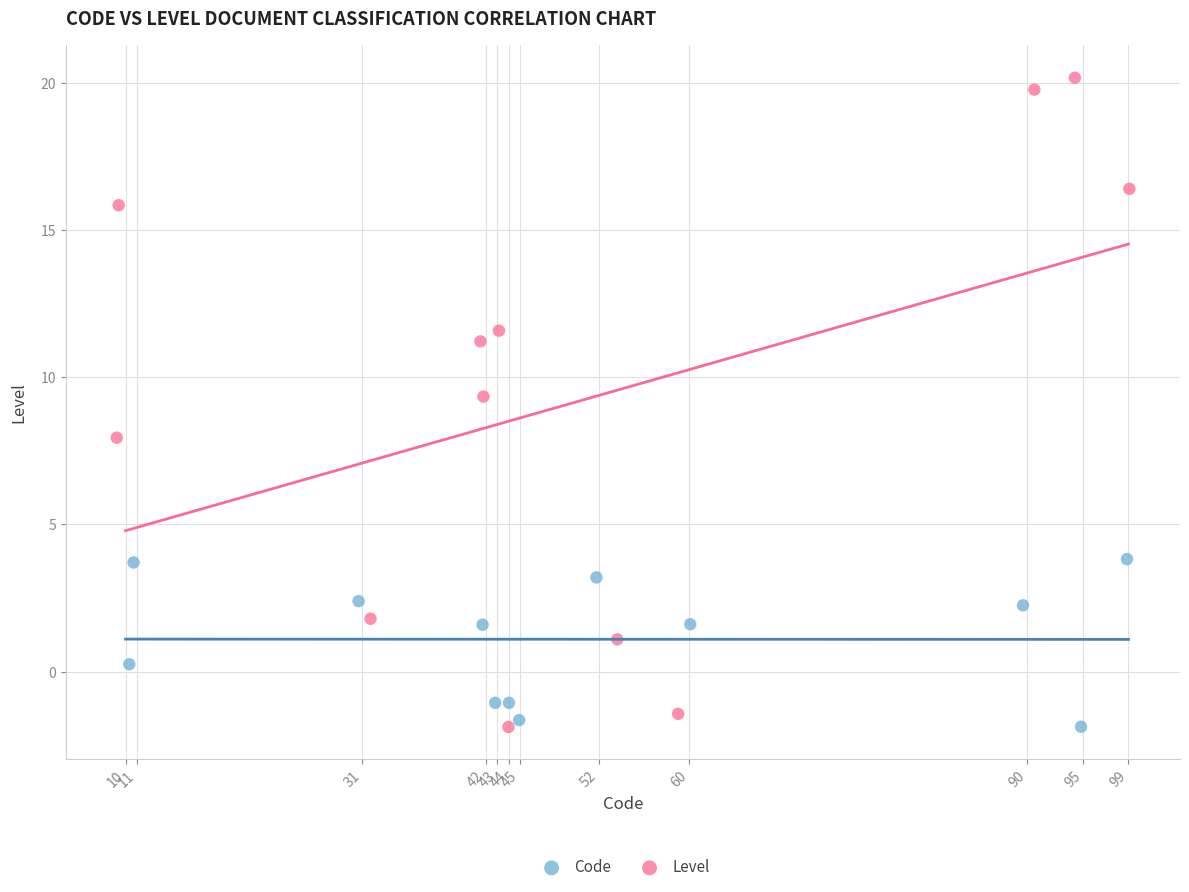

Which series has the widest spread of Y values?

Level